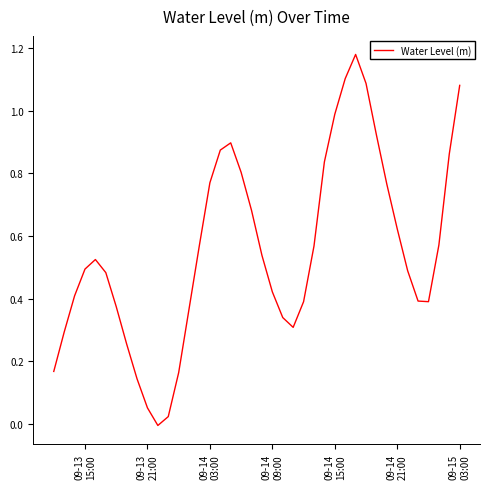

Is this an area chart (filled region under the line)?

No